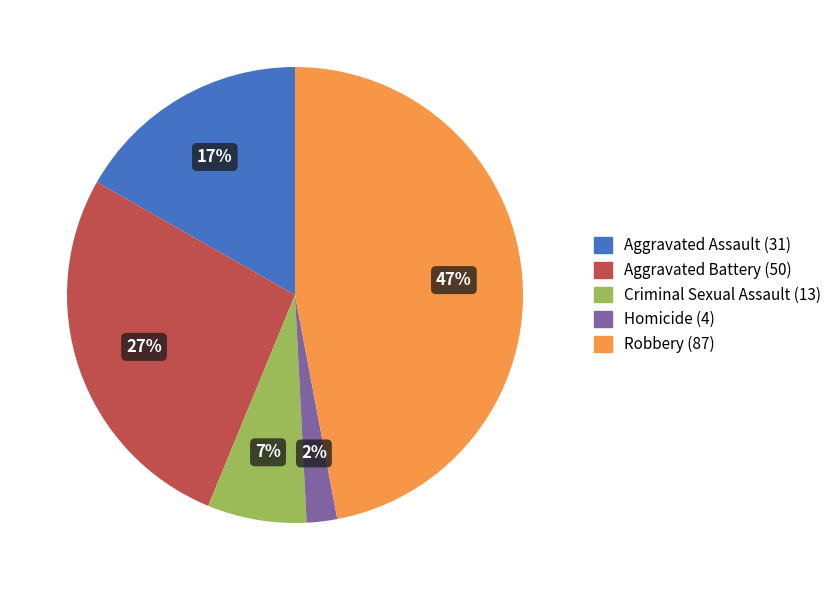

What percentage is the Criminal Sexual Assault slice, to the nearest percent?

7%